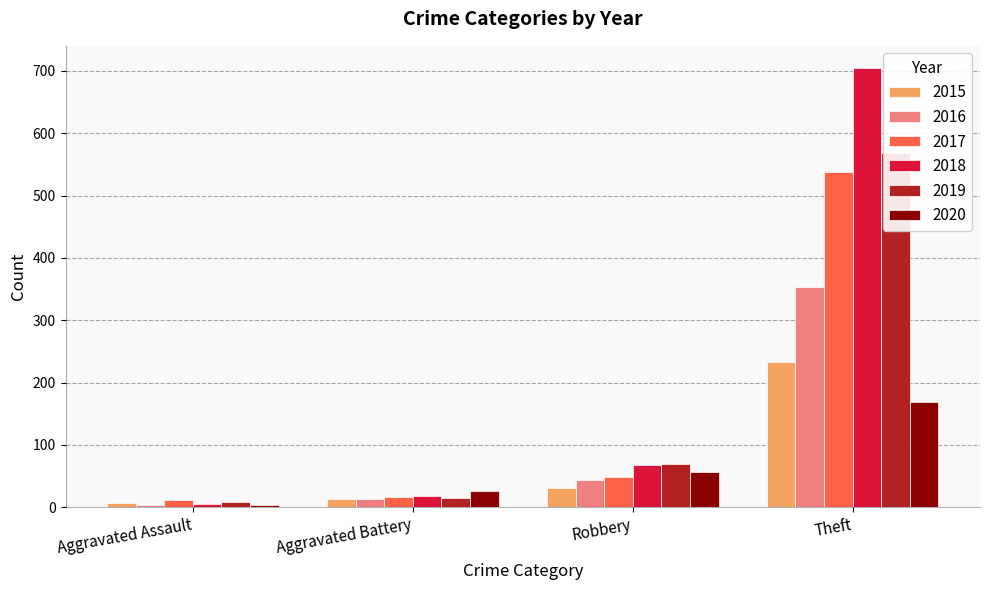

What is the difference between the 2017 values at Aggravated Assault and Robbery?

37